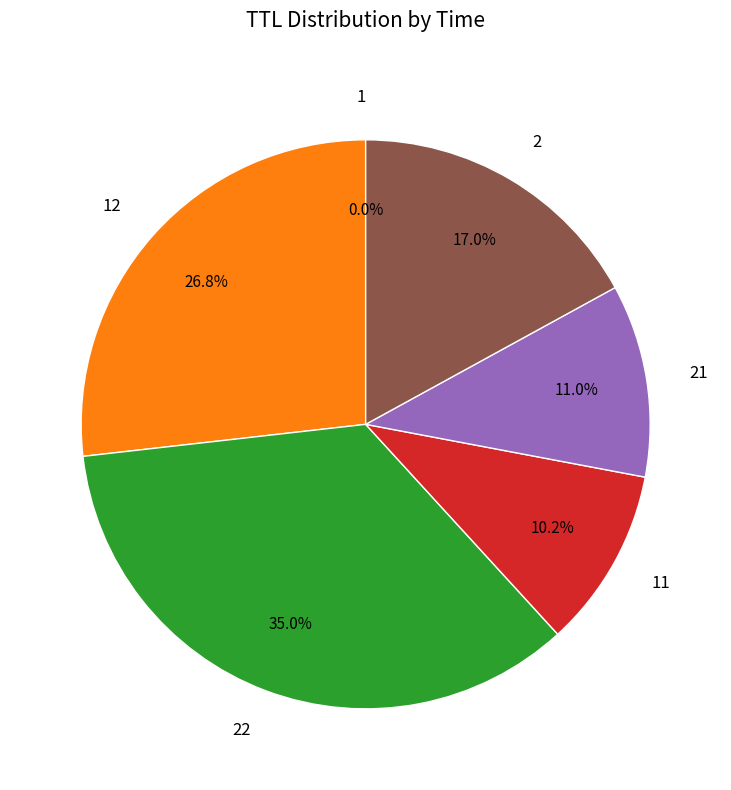

Is it true that 22 is 35% of the pie?

True